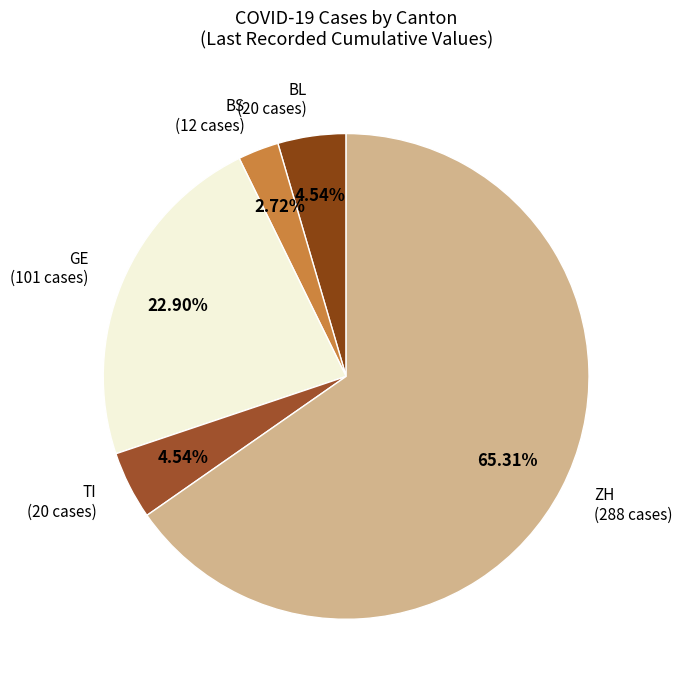

What is the ratio of the value at ZH to the value at TI?

14.4